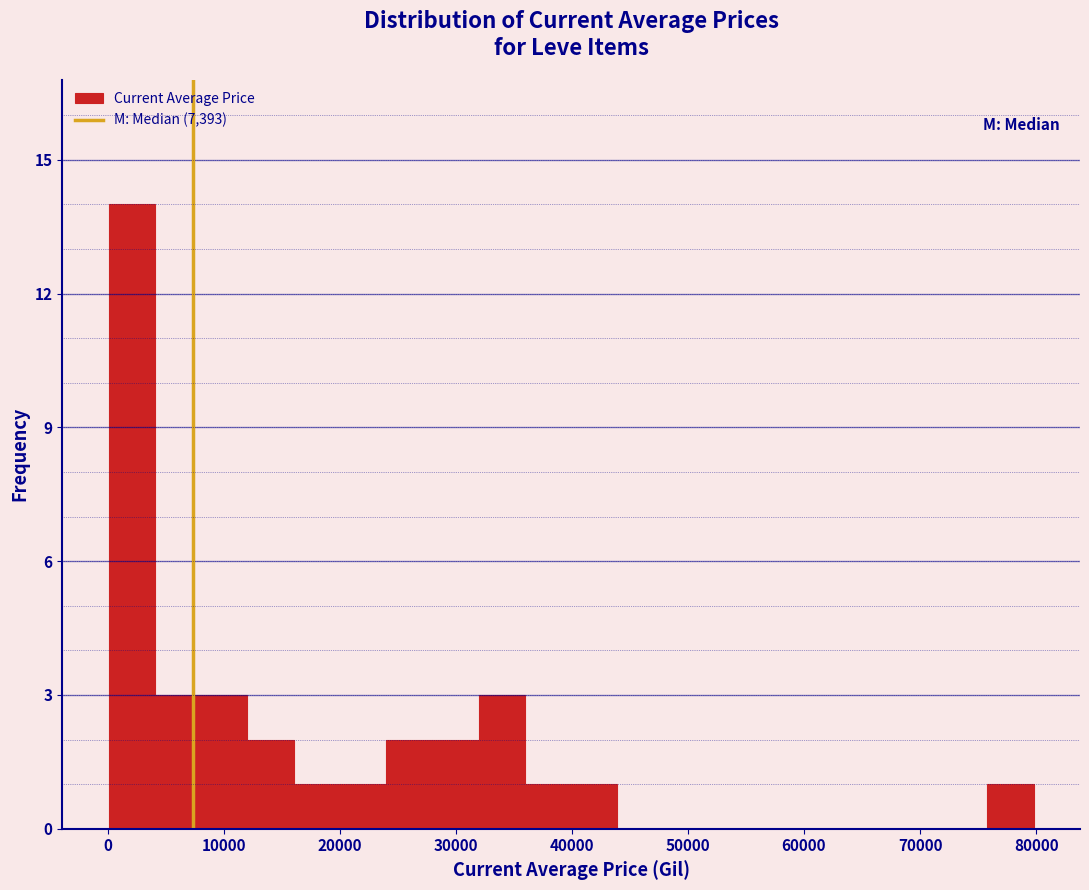

Read against the x-axis, roughly where is the centre of the tallest bar?

2000